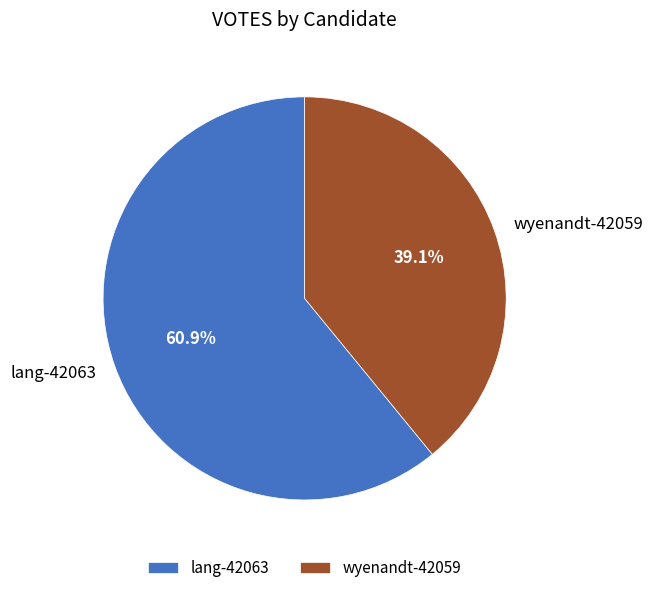

Which has a higher value, lang-42063 or wyenandt-42059?

lang-42063